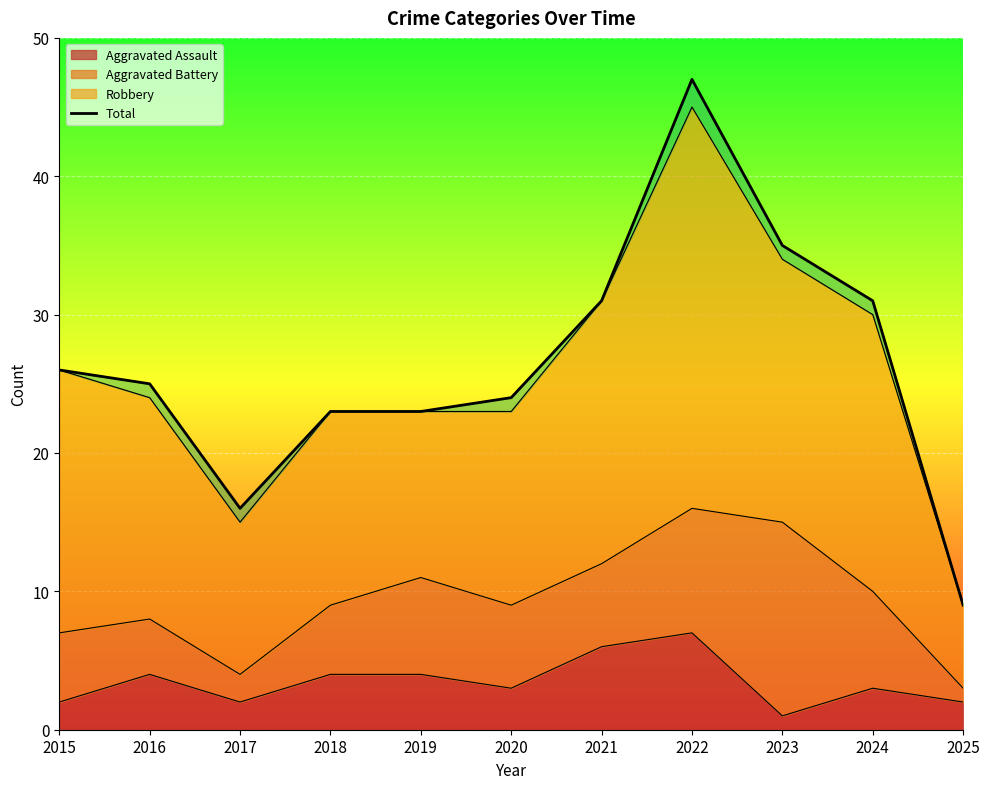

How many lines are shown in the chart?

1